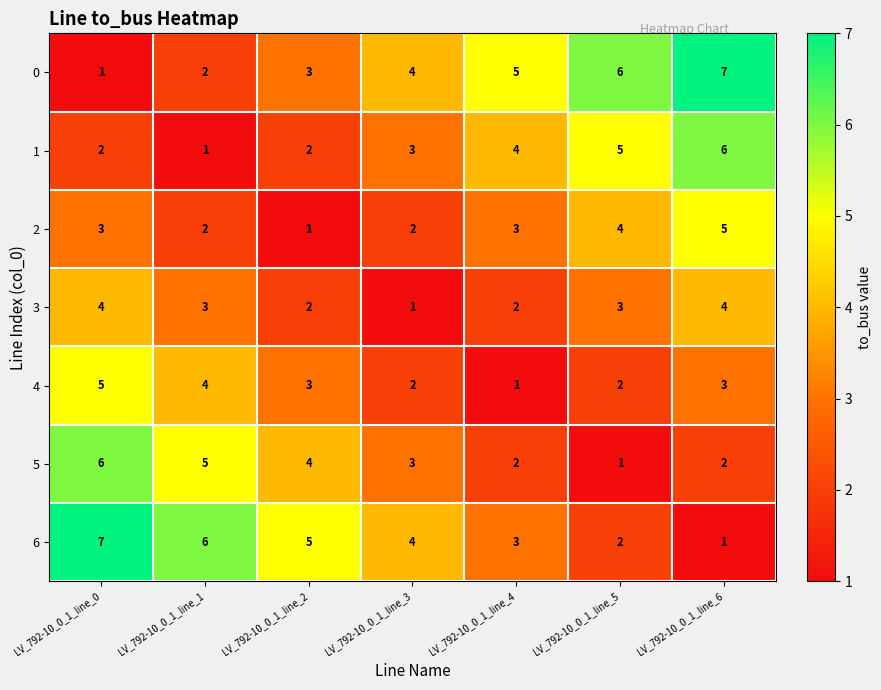

Rank the series at LV_792-10_0_1_line_0 from lowest to highest value.

0, 1, 2, 3, 4, 5, 6